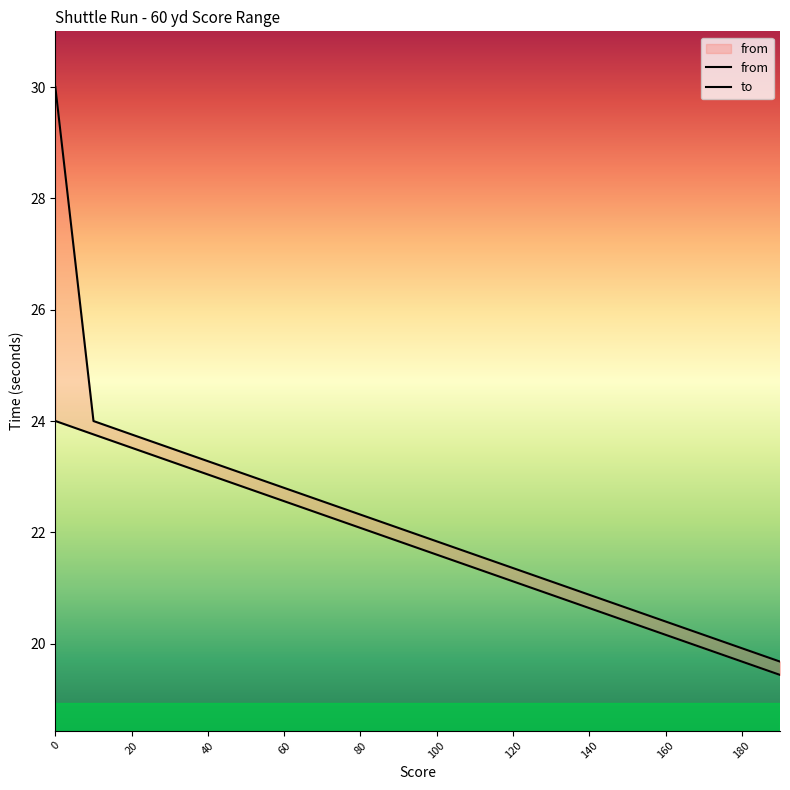

Reading left to right, what are all the values shown in this chart?

0=24.0	10=23.8	20=23.5	30=23.3	40=23.0	50=22.8	60=22.6	70=22.3	80=22.1	90=21.8	100=21.6	110=21.4	120=21.1	130=20.9	140=20.6	150=20.4	160=20.2	170=19.9	180=19.7	190=19.4